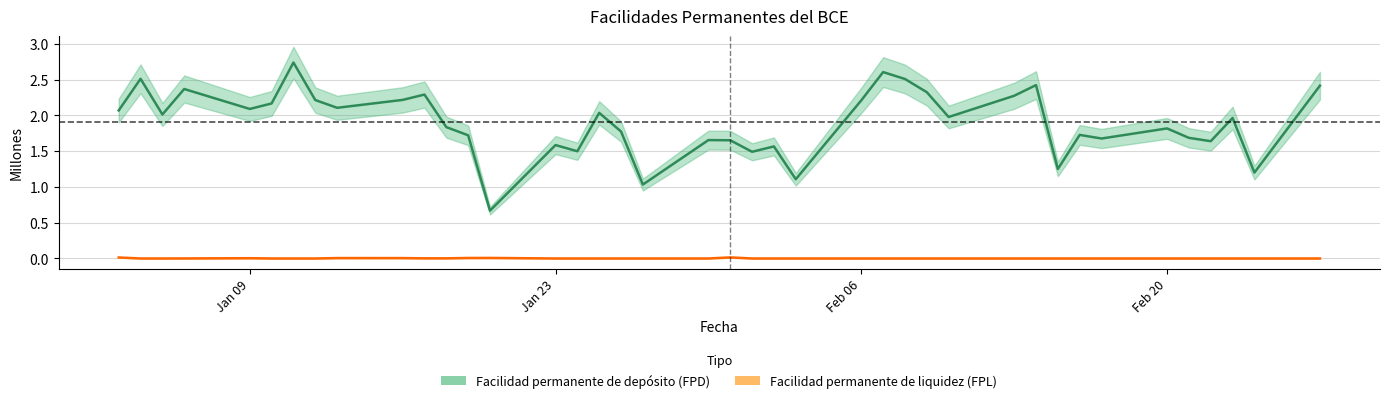

Which series has the largest total across all categories?

FPD